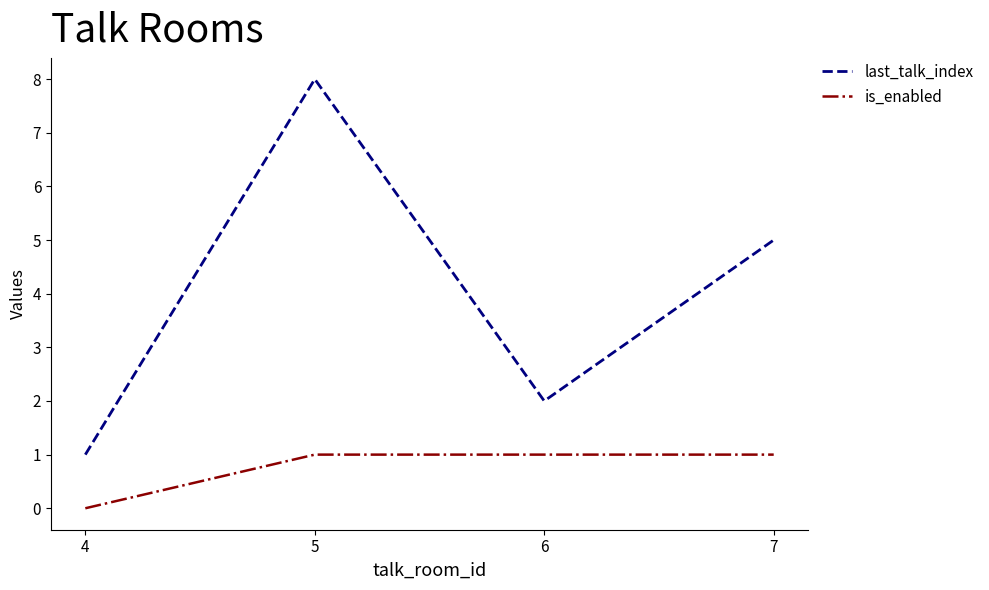

Reading left to right, transcribe all the data shown in this chart.

last_talk_index: 1	8	2	5
is_enabled: 0	1	1	1